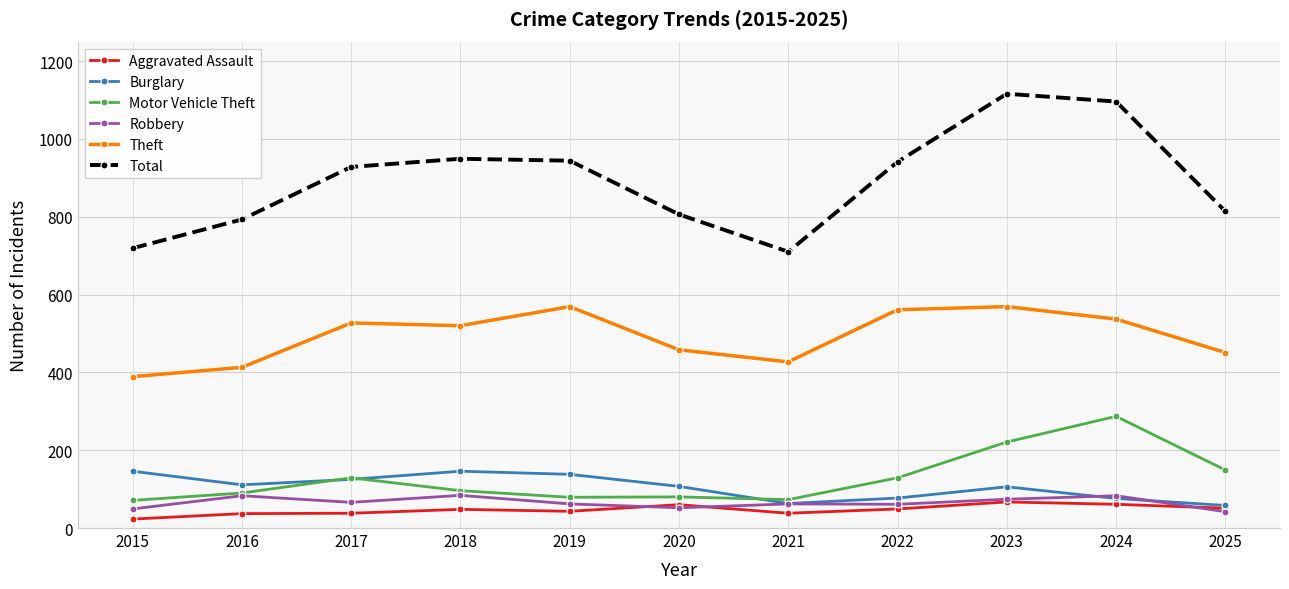

List the series in order of their peak value, lowest first.

Aggravated Assault, Robbery, Burglary, Motor Vehicle Theft, Theft, Total